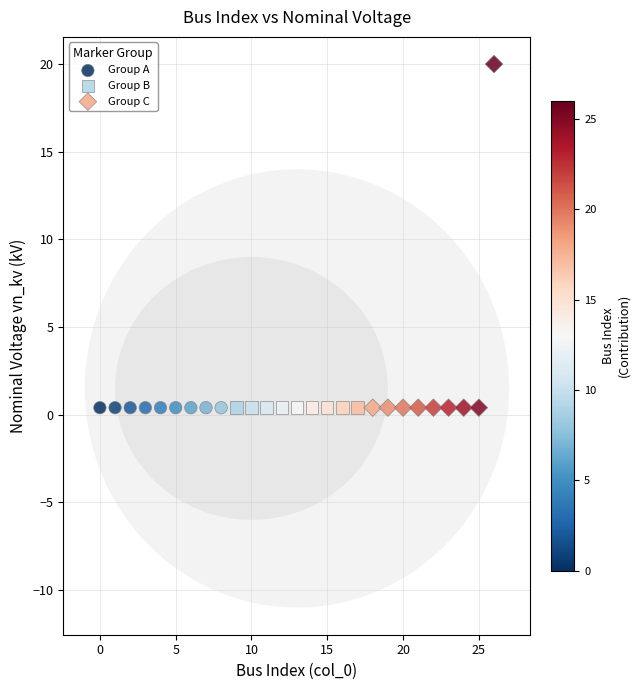

Which series contains the highest Y value?

Group C